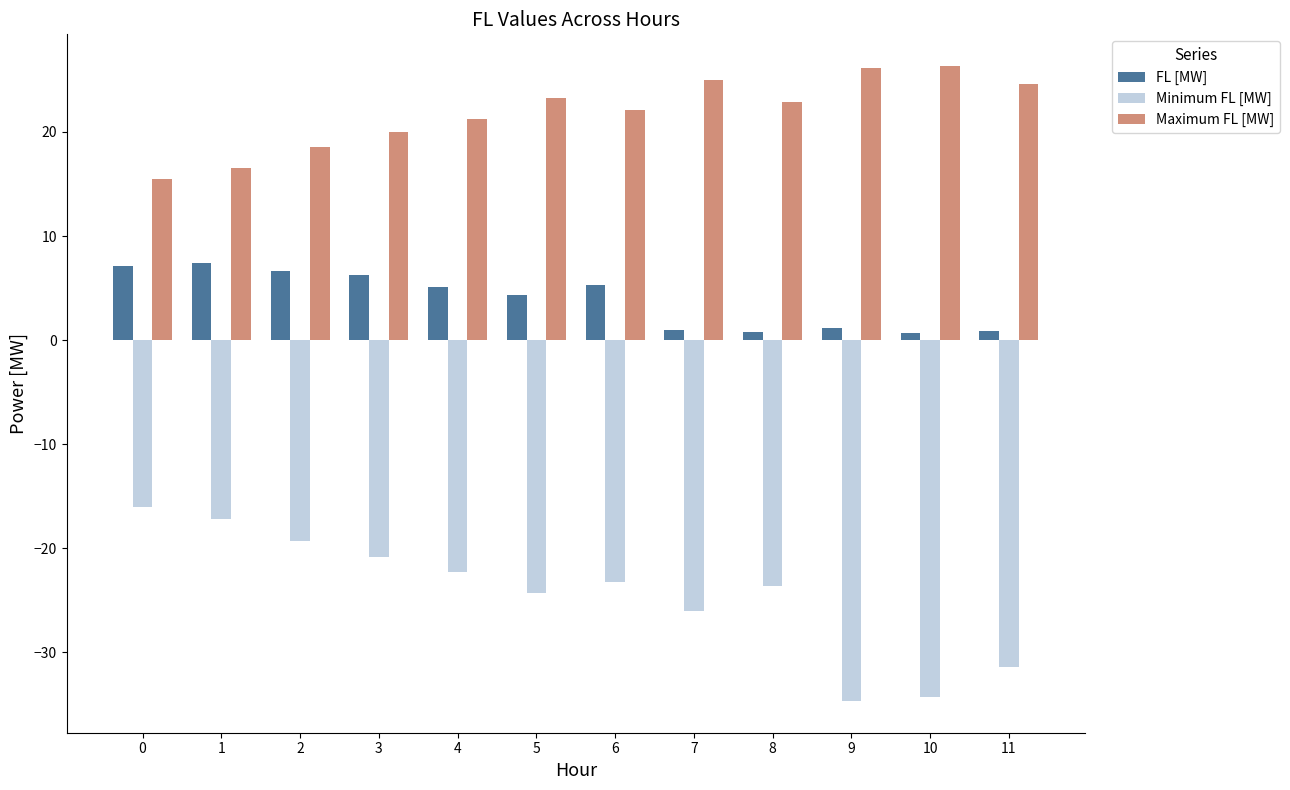

What is the sum of the Minimum FL [MW] values at 1 and 6?

-40.4